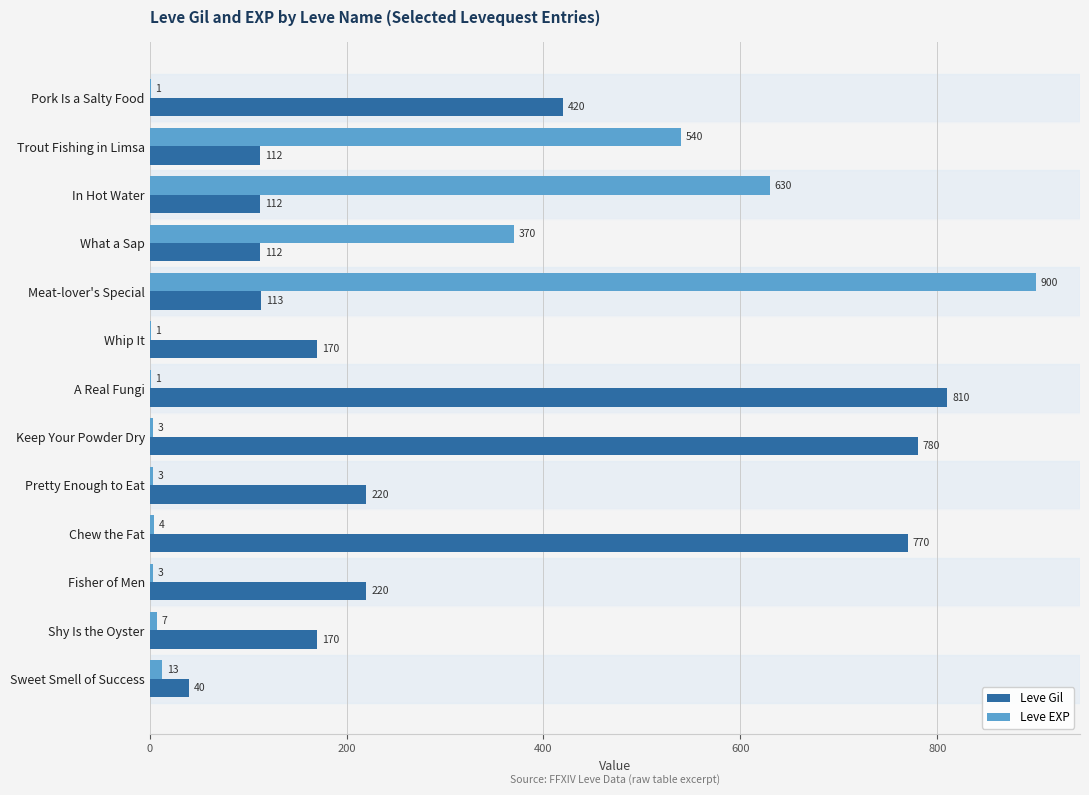

At which label is Leve EXP closest to 450?

What a Sap